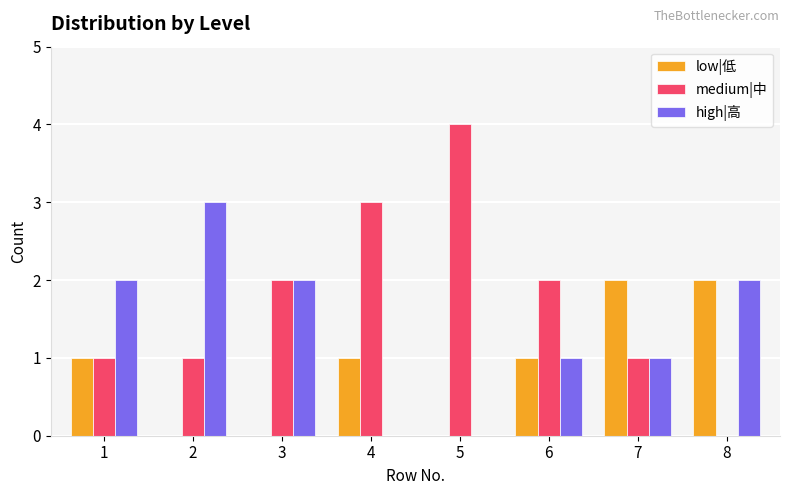

What is the total value across all series at 1?

4